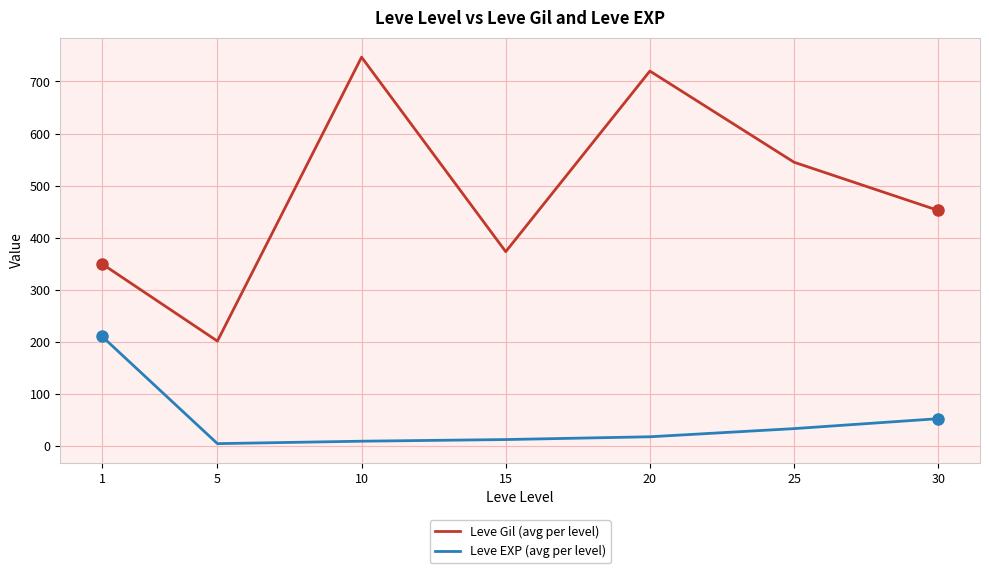

How many lines are shown in the chart?

2